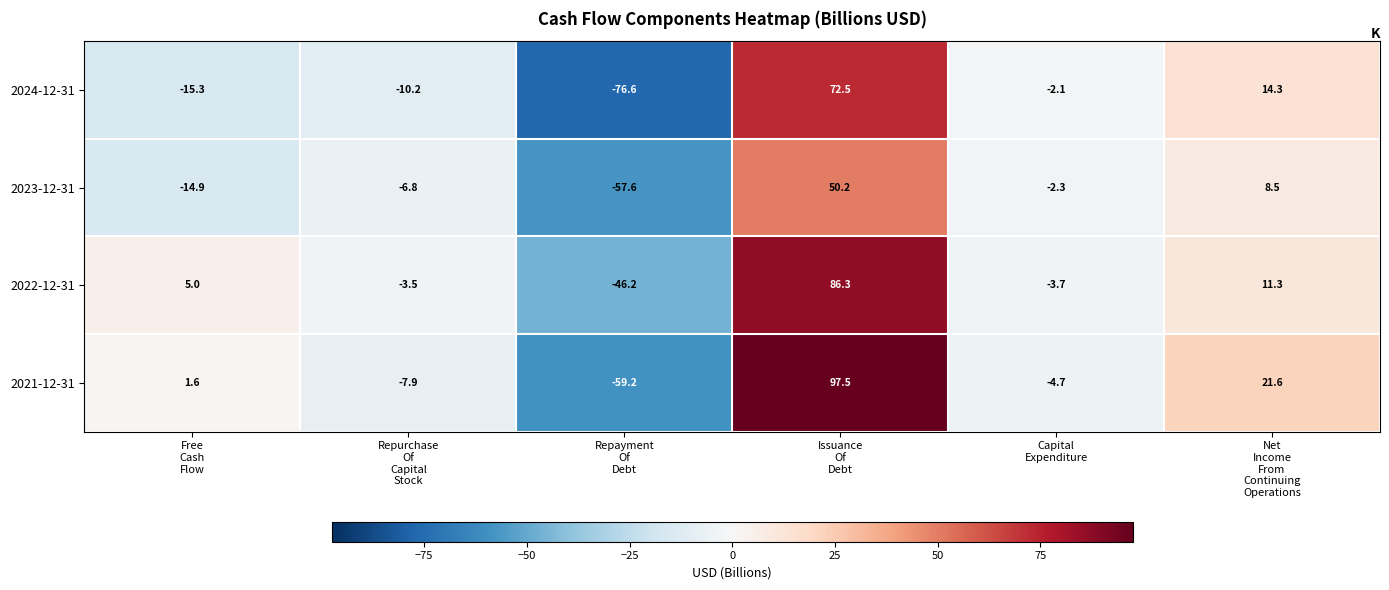

Which label corresponds to the largest value in the chart?

Issuance
Of
Debt